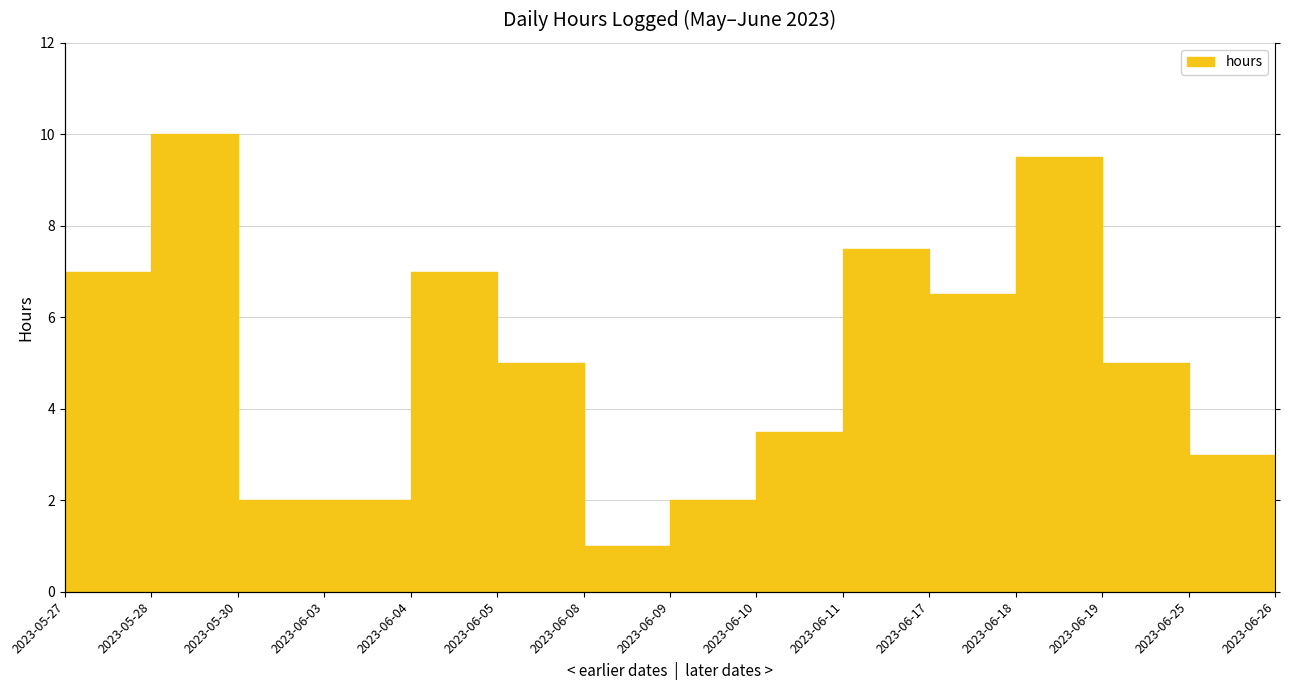

How many interior local peaks (higher than both neighbors) does the data have?

4